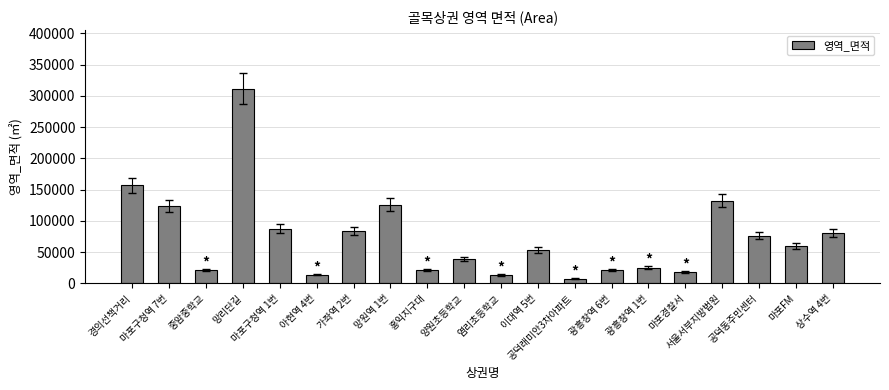

How many values are below 60230?

10